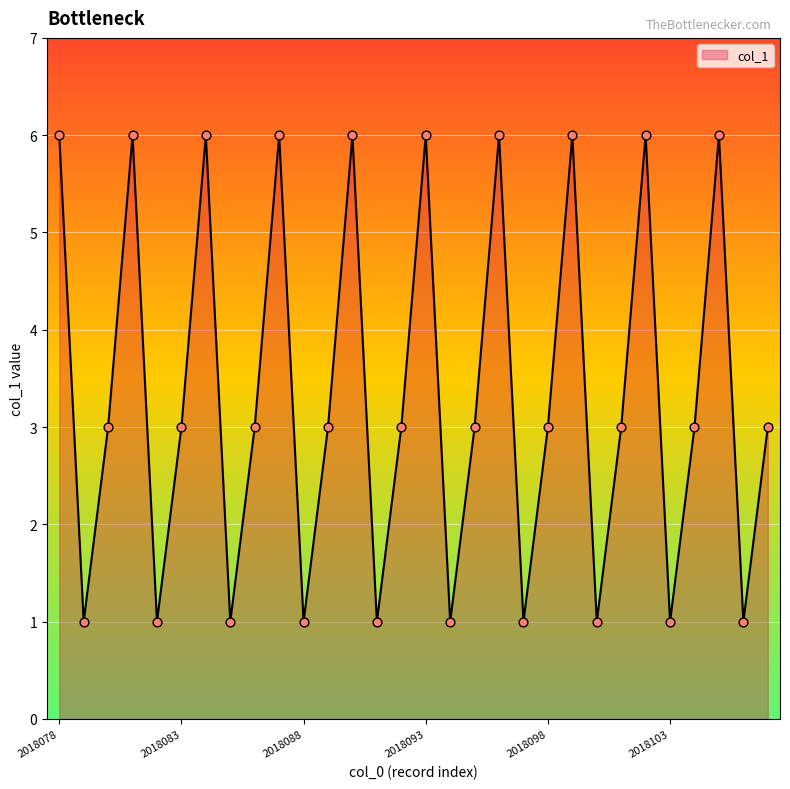

What is the difference between the maximum and minimum values?

5